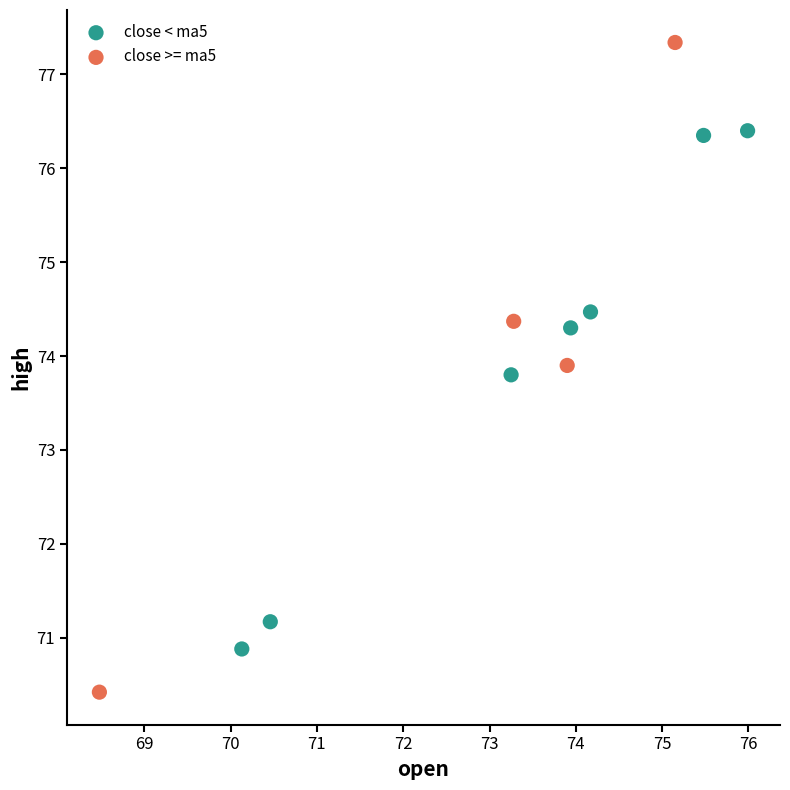

Which series has the largest Y range (max minus min)?

close >= ma5